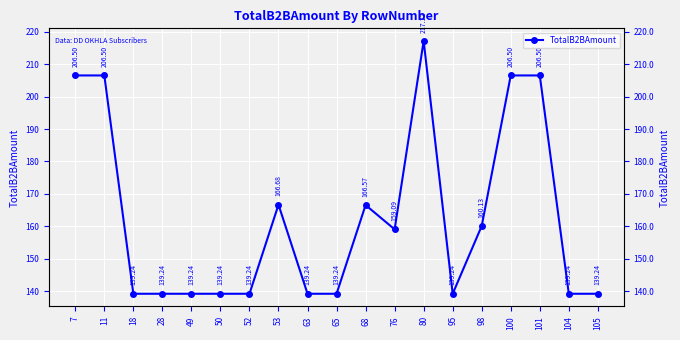

How many lines are shown in the chart?

1